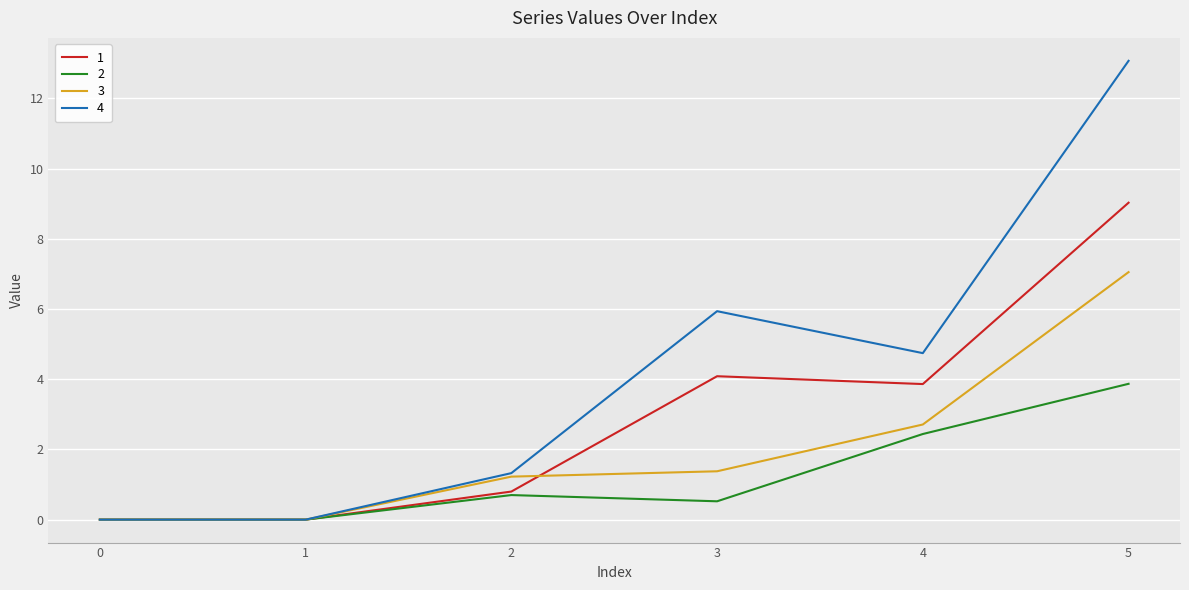

At which label is 3 closest to 3?

4